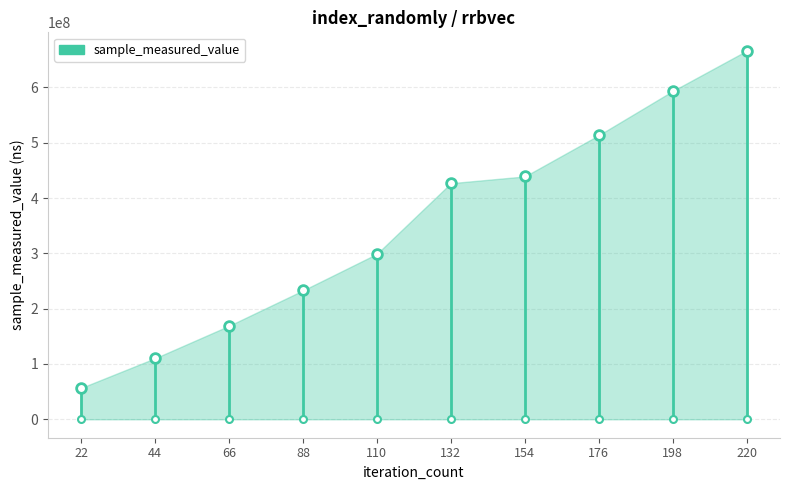

What is the average value?

350727394